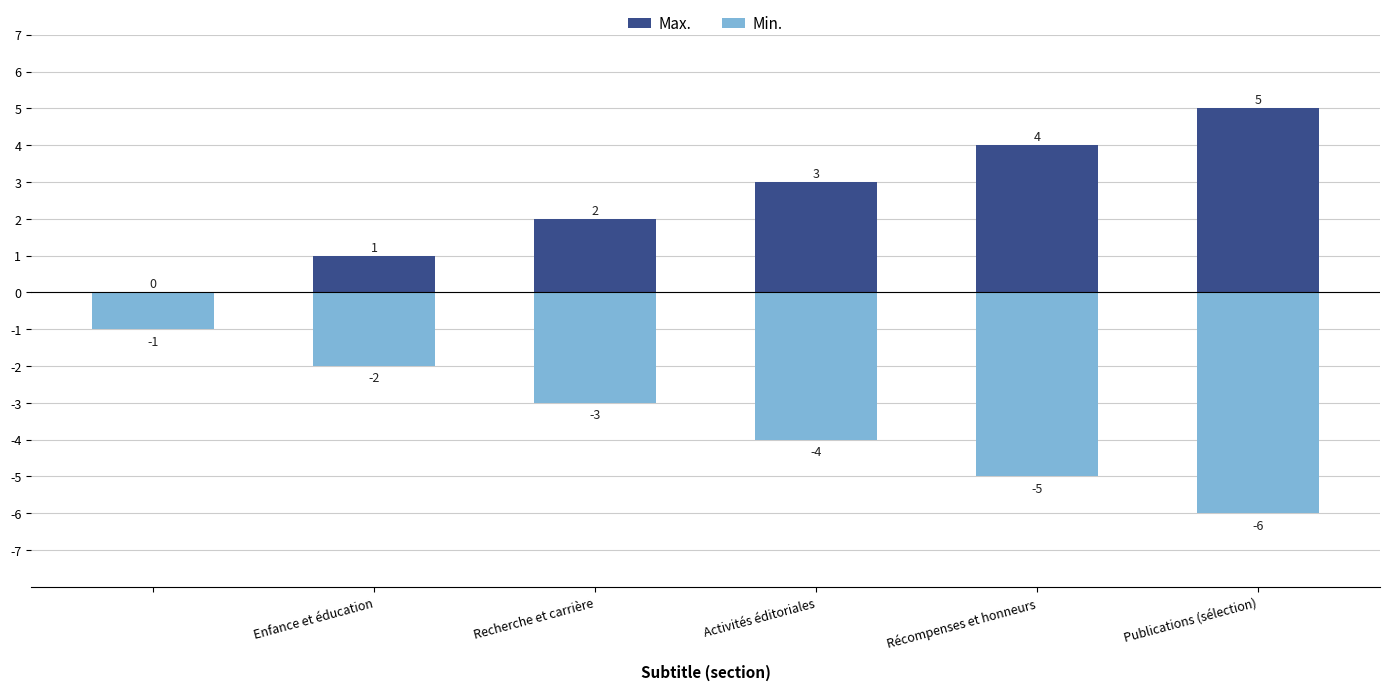

What is the sum of the Max. values at Recherche et carrière and Publications (sélection)?

7